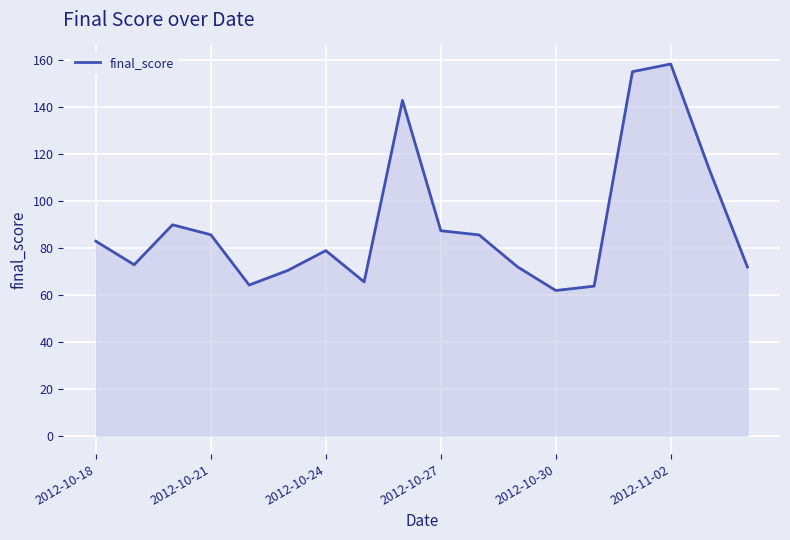

What is the difference between the maximum and minimum values?

96.5